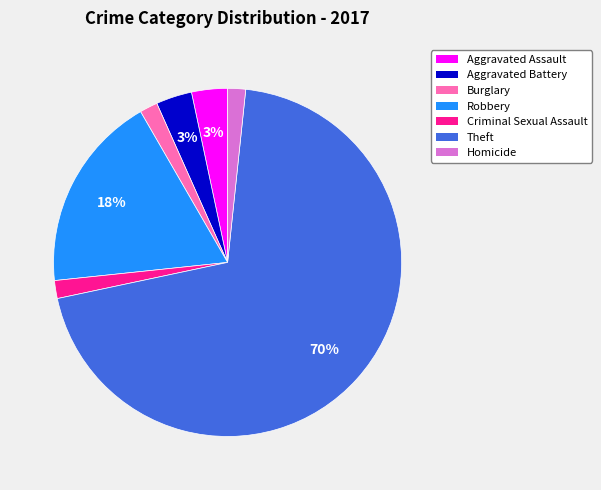

To the nearest percent, what percentage of the pie is Burglary?

2%